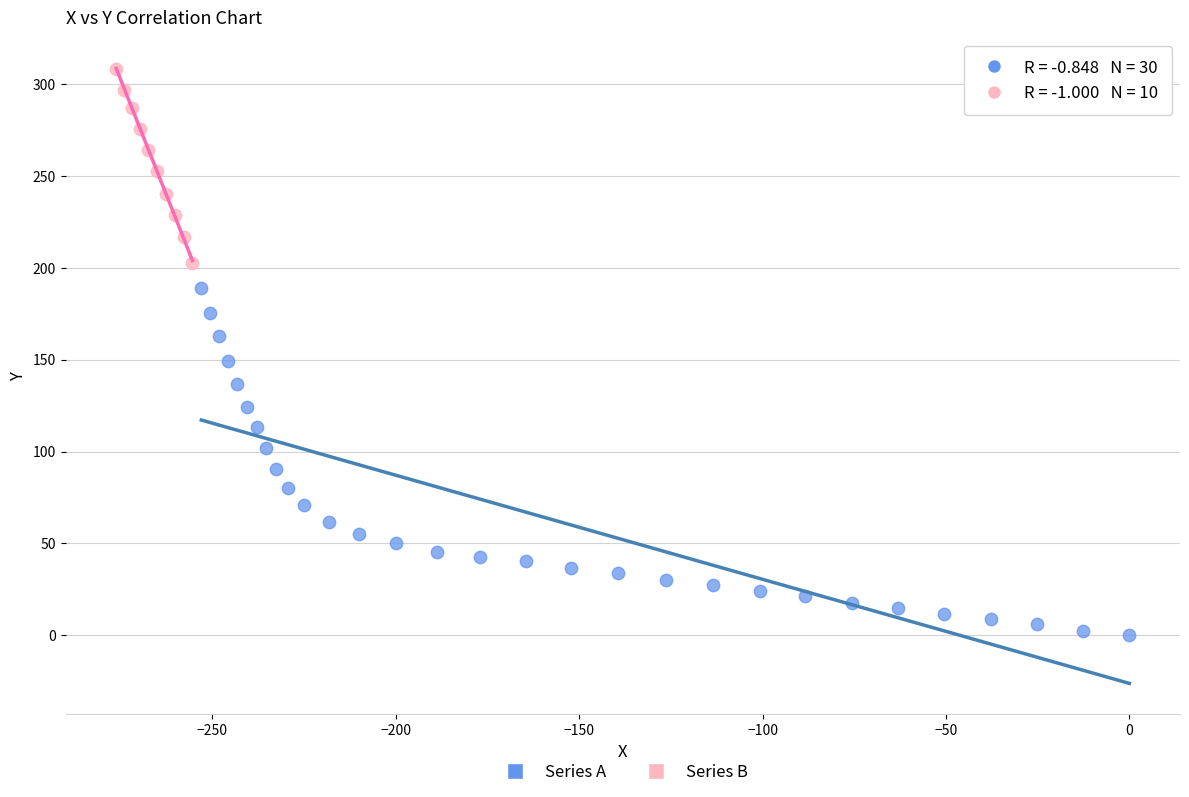

Which series reaches the maximum Y coordinate?

Series B